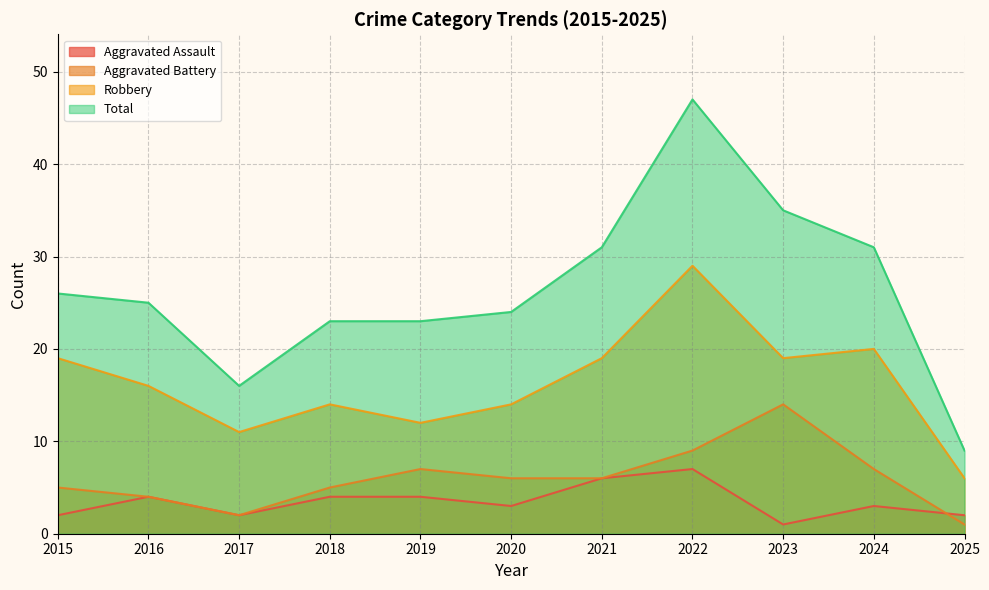

Reading left to right, transcribe all the data shown in this chart.

Aggravated Assault: 2015=2	2016=4	2017=2	2018=4	2019=4	2020=3	2021=6	2022=7	2023=1	2024=3	2025=2
Aggravated Battery: 2015=5	2016=4	2017=2	2018=5	2019=7	2020=6	2021=6	2022=9	2023=14	2024=7	2025=1
Robbery: 2015=19	2016=16	2017=11	2018=14	2019=12	2020=14	2021=19	2022=29	2023=19	2024=20	2025=6
Total: 2015=26	2016=25	2017=16	2018=23	2019=23	2020=24	2021=31	2022=47	2023=35	2024=31	2025=9